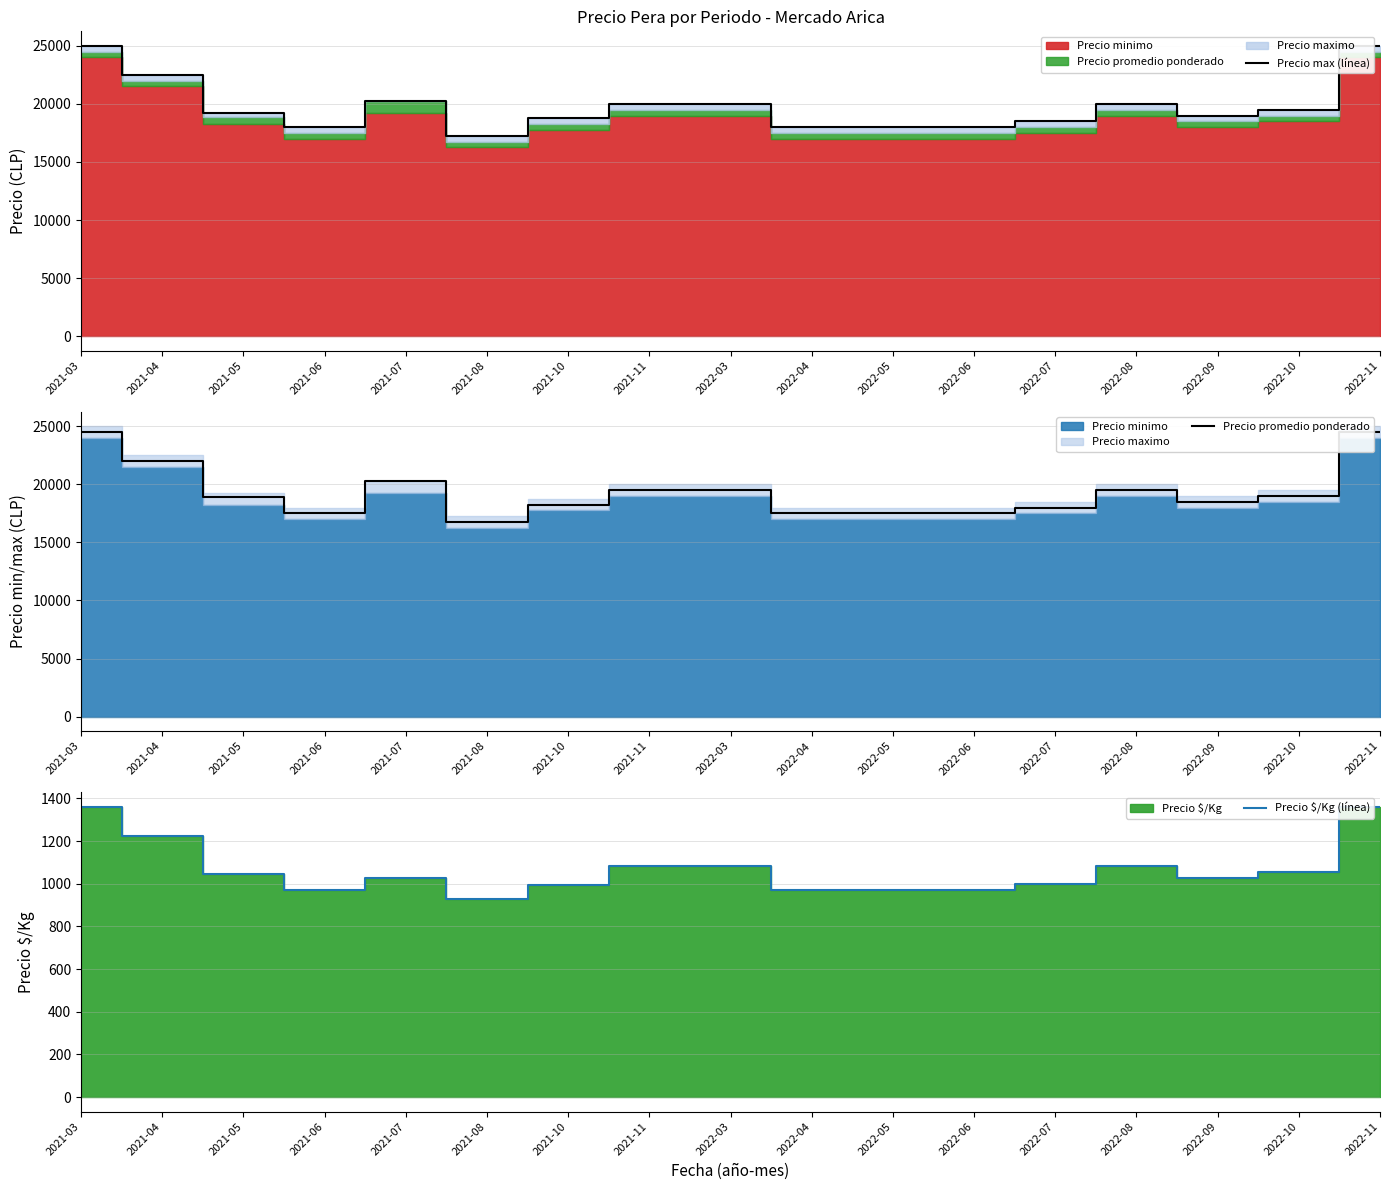

At how many categories does at least one series exceed 21862?

3